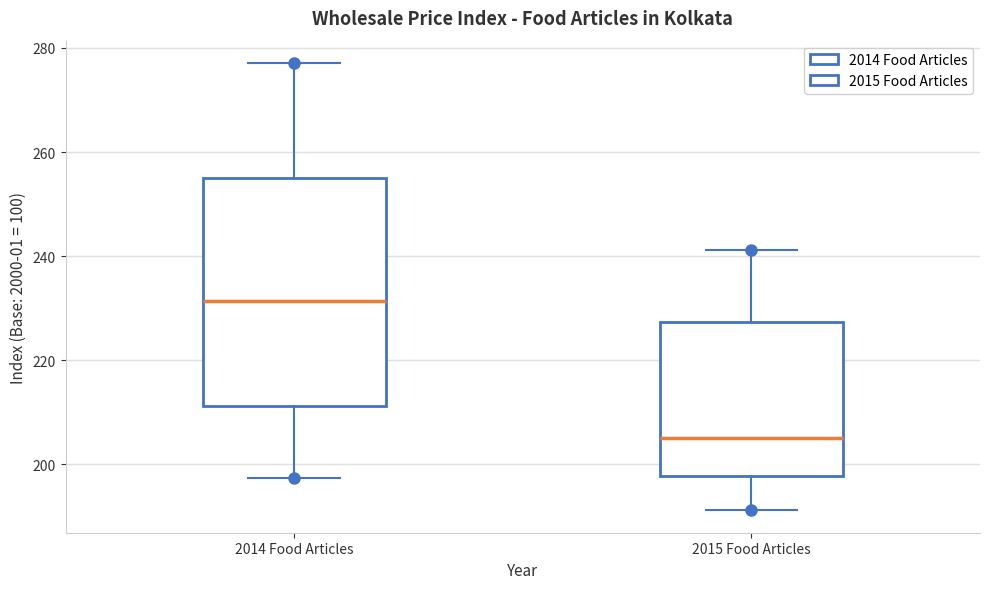

Where does the upper whisker of the box for 2015 Food Articles end on the y-axis? The values are not printed on the chart, so give them approximately, as read against the axis.

242